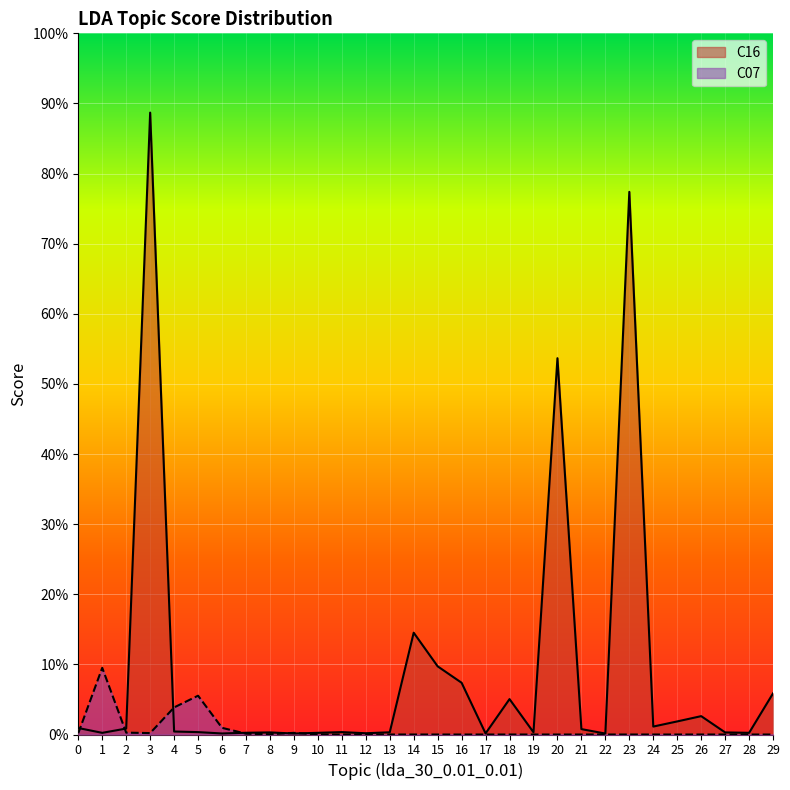

Which category has the lowest value in the C07 series?

10